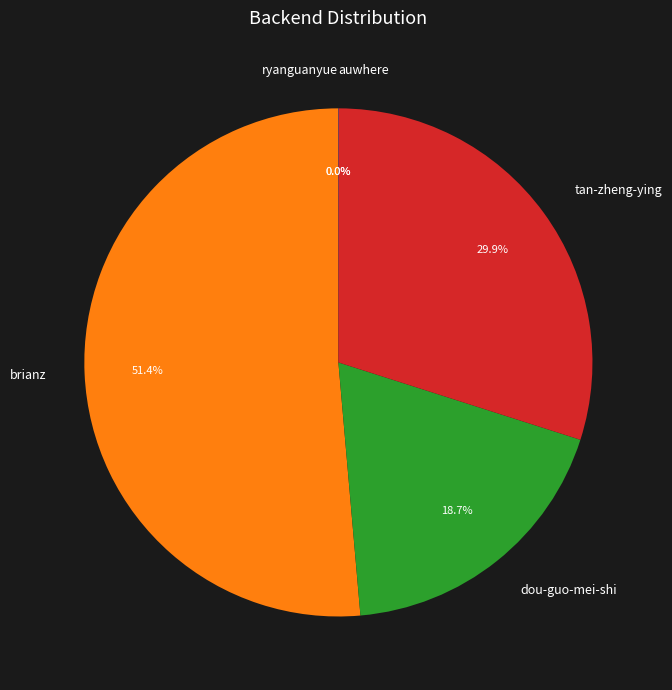

What portion of the pie excludes dou-guo-mei-shi?

81.3%